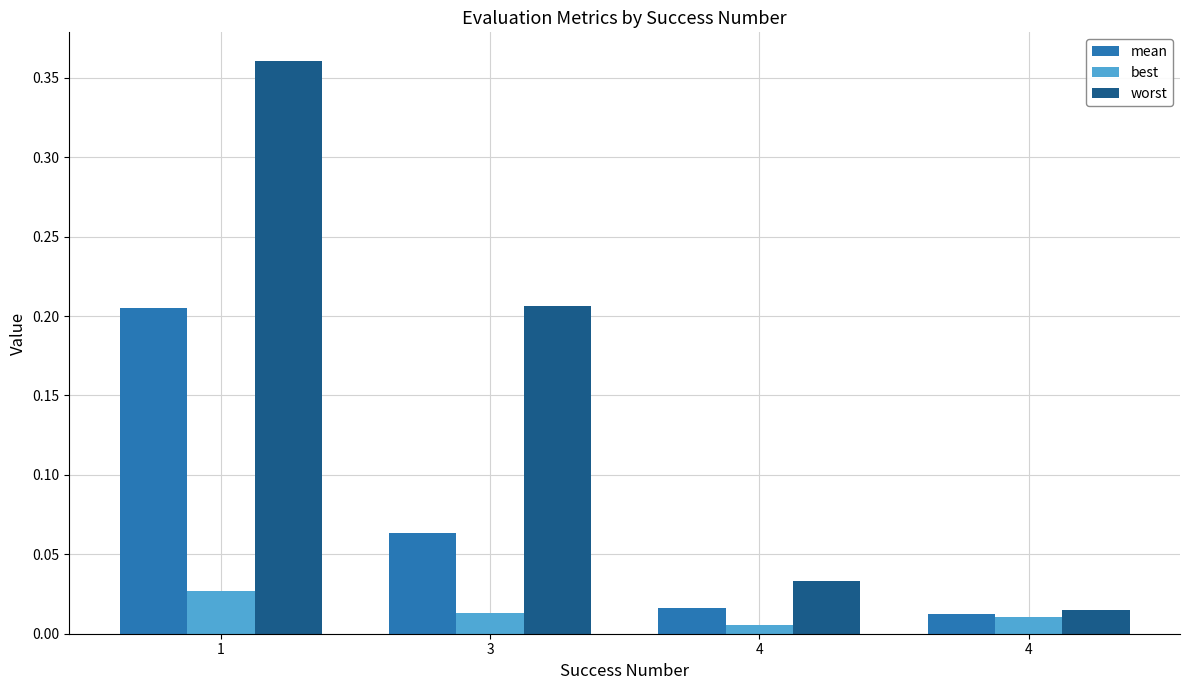

How many bars are there in each group?

3